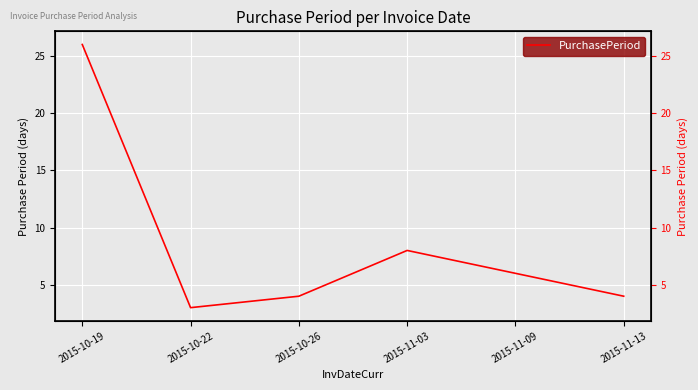

Is it true that the value at 2015-11-13 is 4?

True